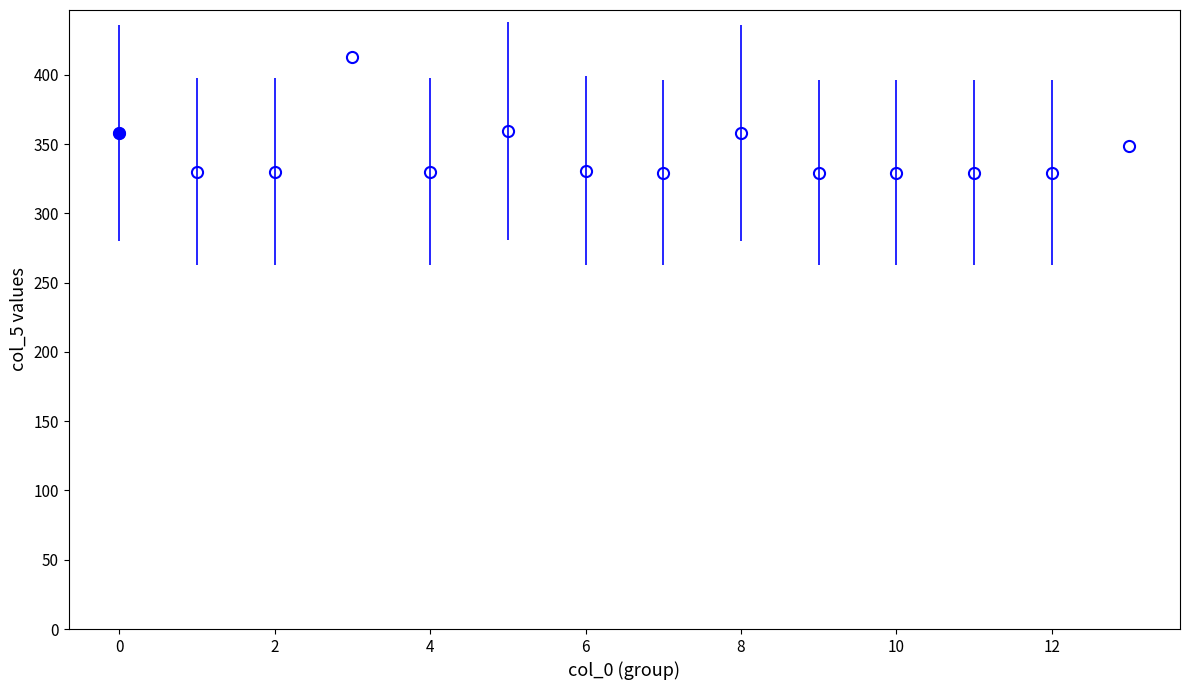

What is the value of the 4th point from the left?

413.0